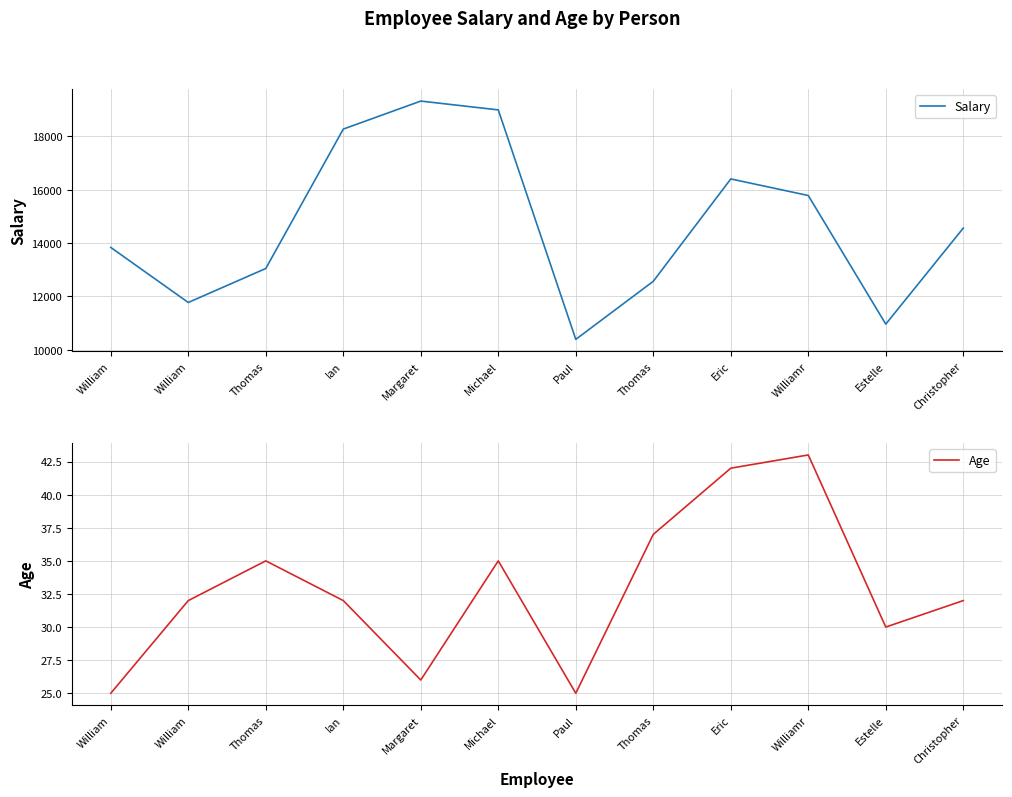

What is the difference between the second highest and second lowest values in the Salary series?

8037